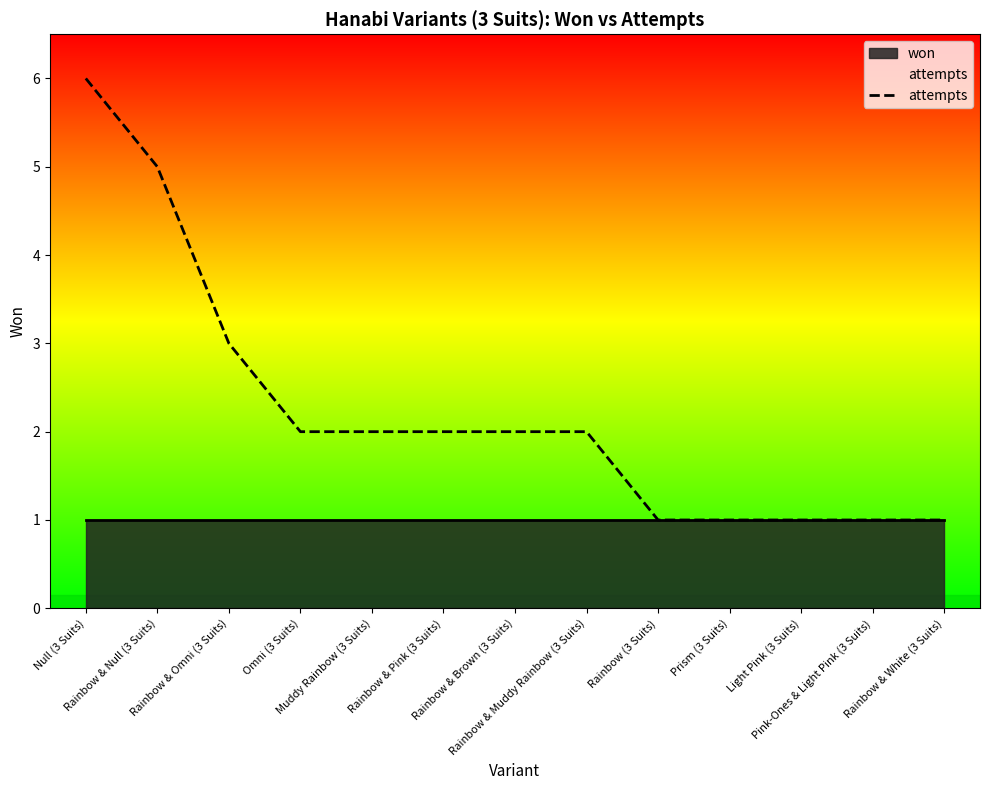

What is the sum of the values at Pink-Ones & Light Pink (3 Suits) and Light Pink (3 Suits)?

2